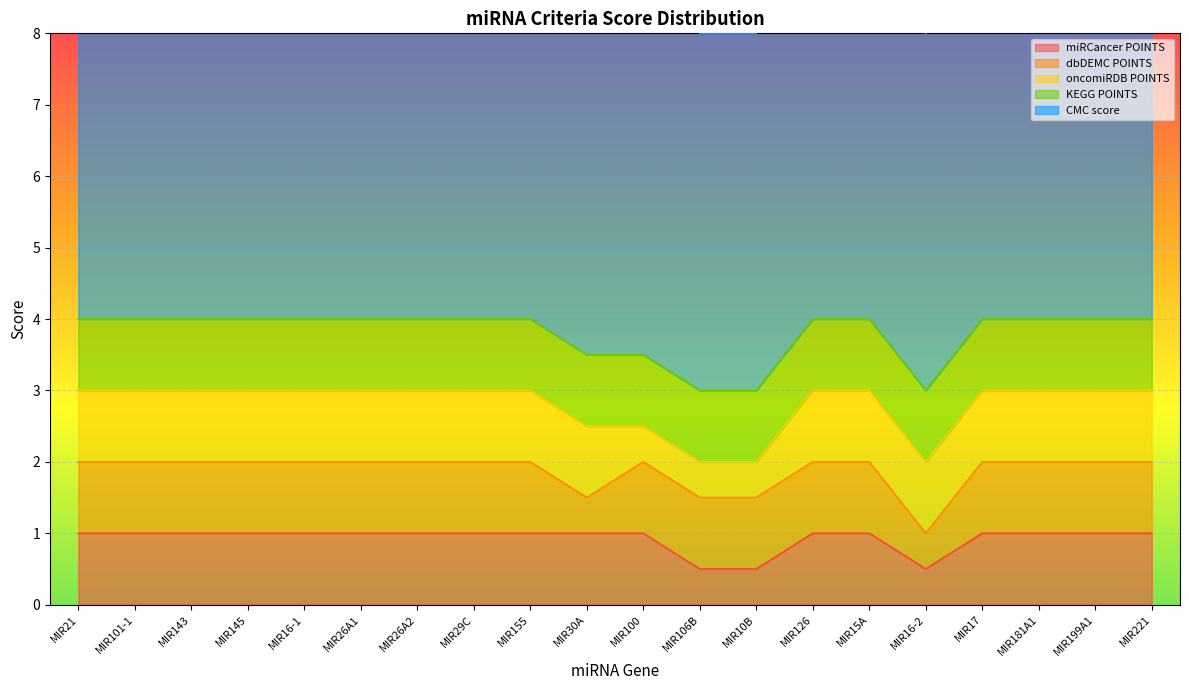

What is the maximum value for miRCancer POINTS?

1.0